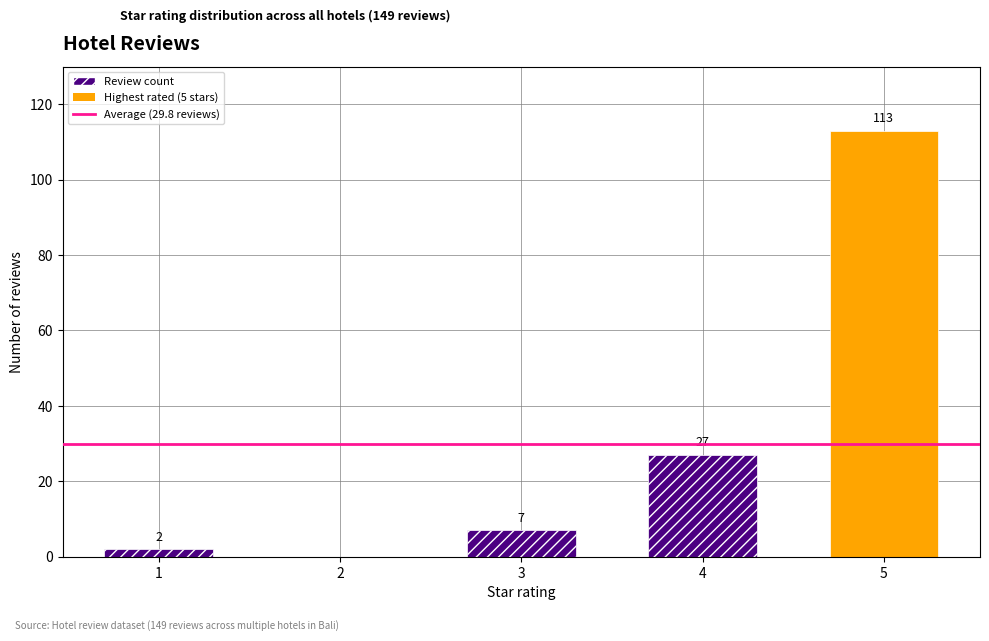

True or false: the data shows 7 at 3.

True